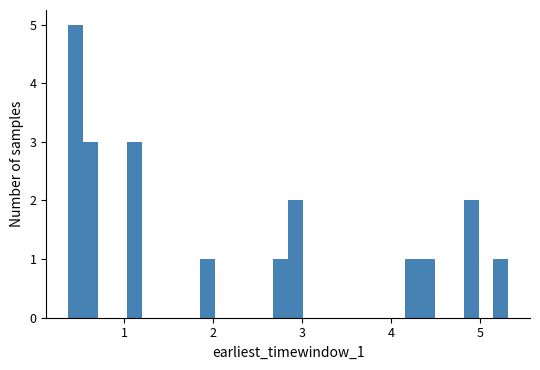

Around what value on the x-axis is the tallest bar? Give the approximate position of its centre, as read against the axis.

0.5